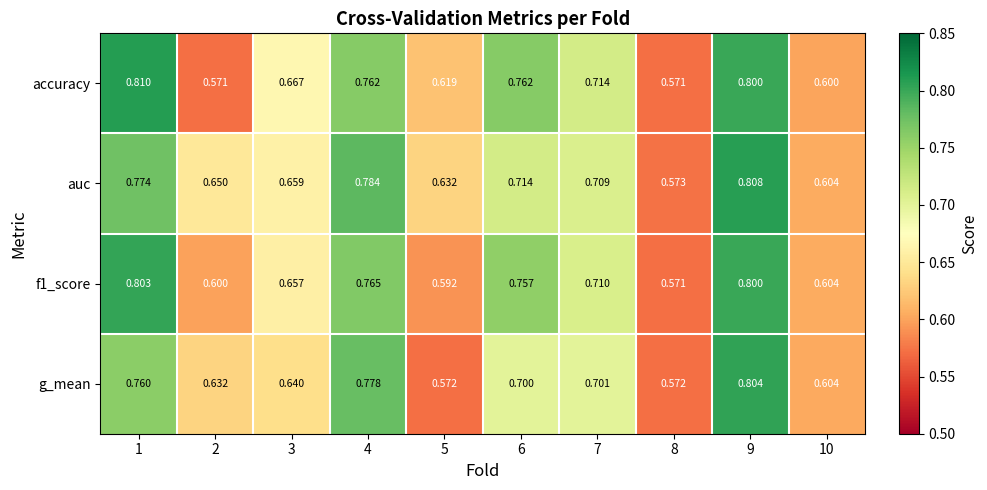

Between 6 and 9, which series saw the biggest shift?

g_mean